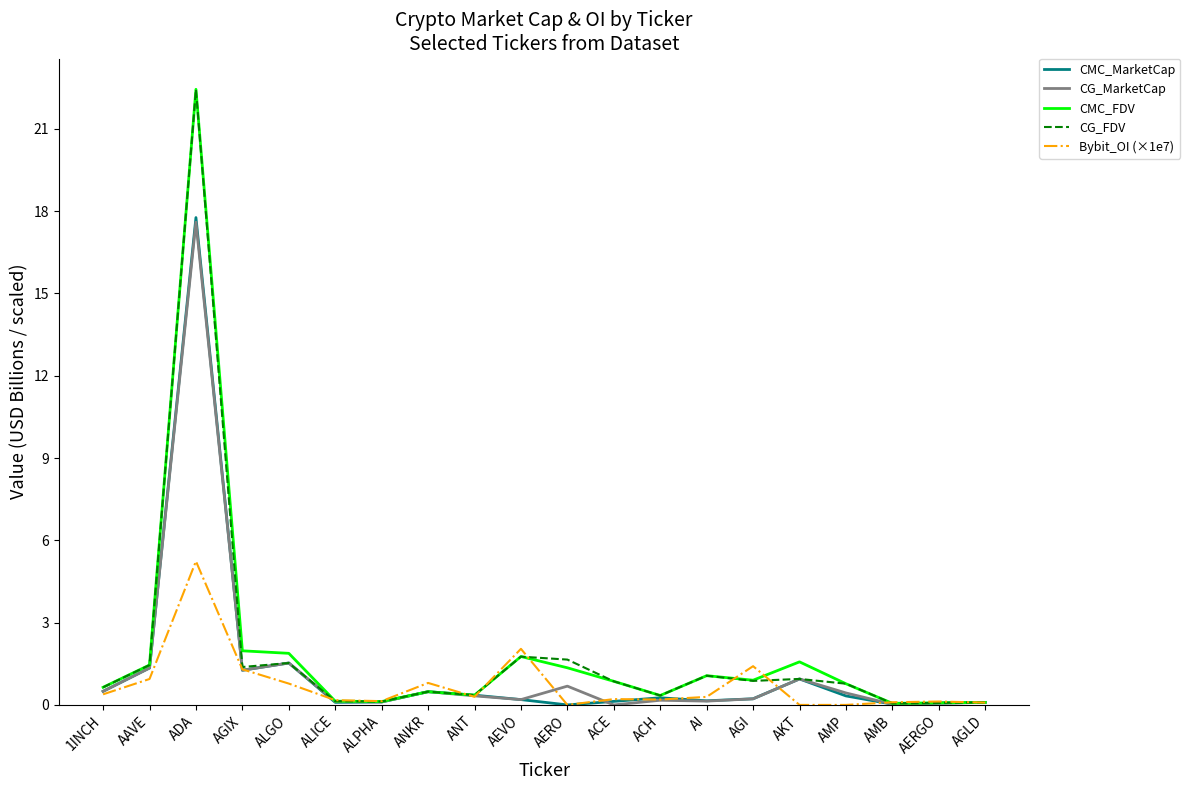

At which category is the sum across all series the highest?

ADA